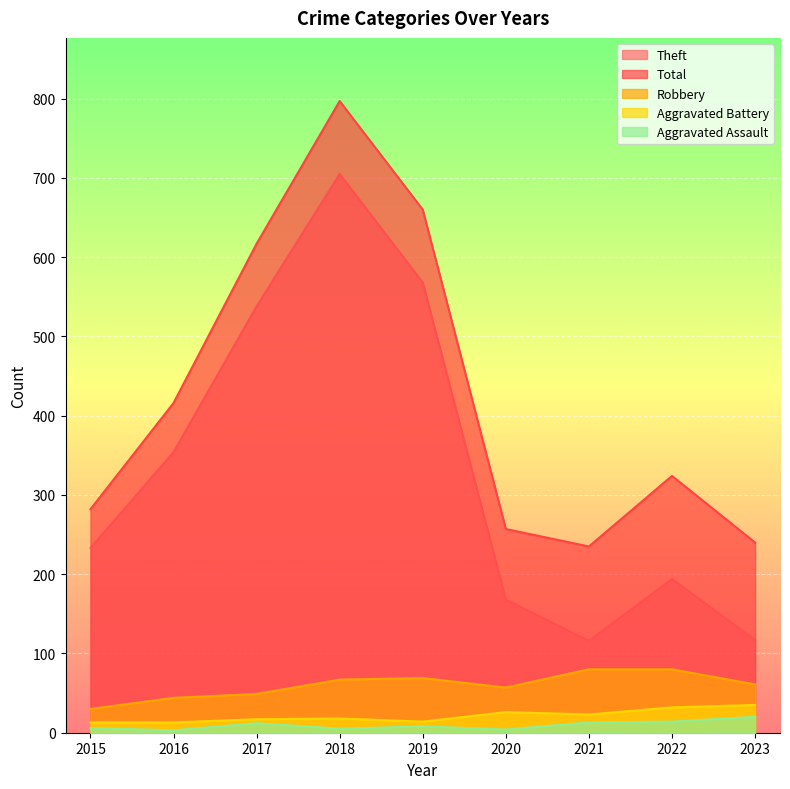

What is the value of the Aggravated Battery point at the 8th from the left?

32